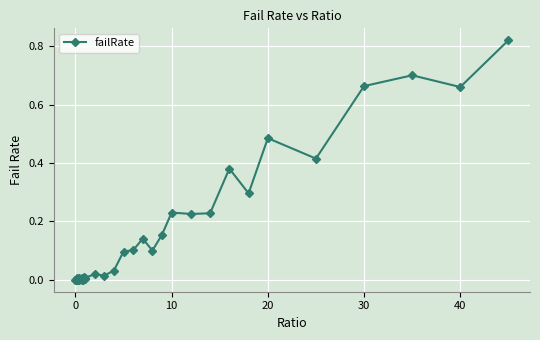

Is this an area chart (filled region under the line)?

No